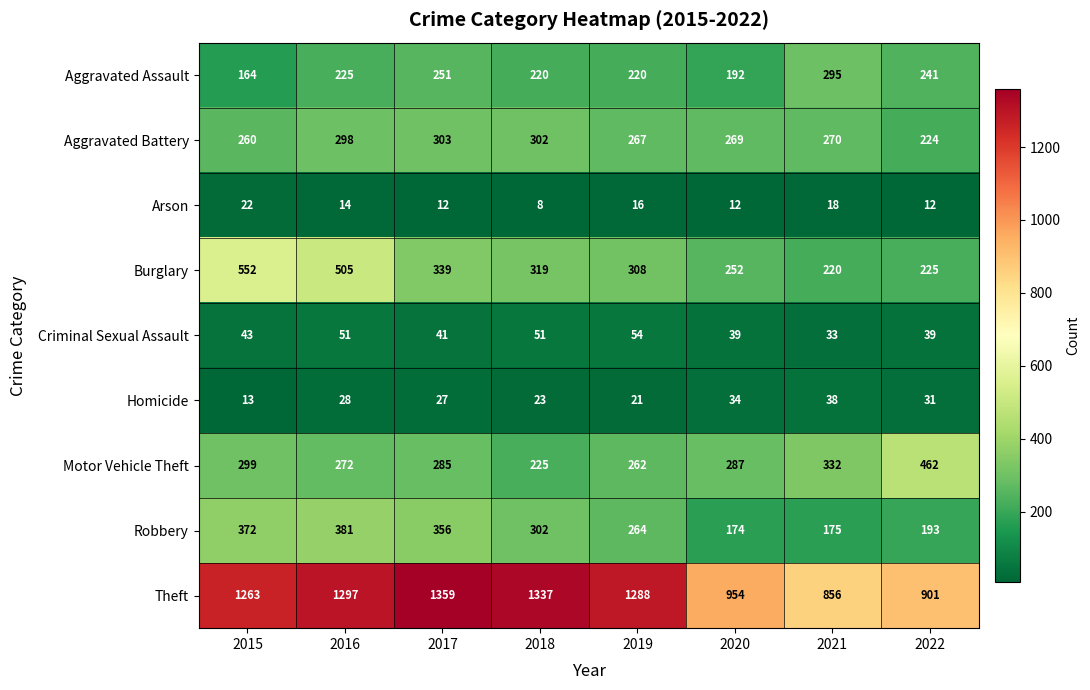

What is the approximate value of Aggravated Battery at 2021, to the nearest 5?

270